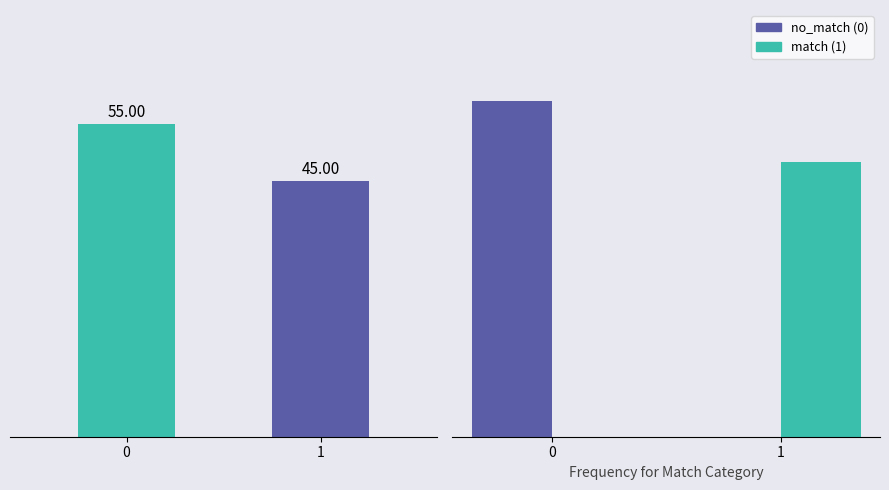

Rank the series by their average value, from highest to lowest.

no_match (0), match (1)